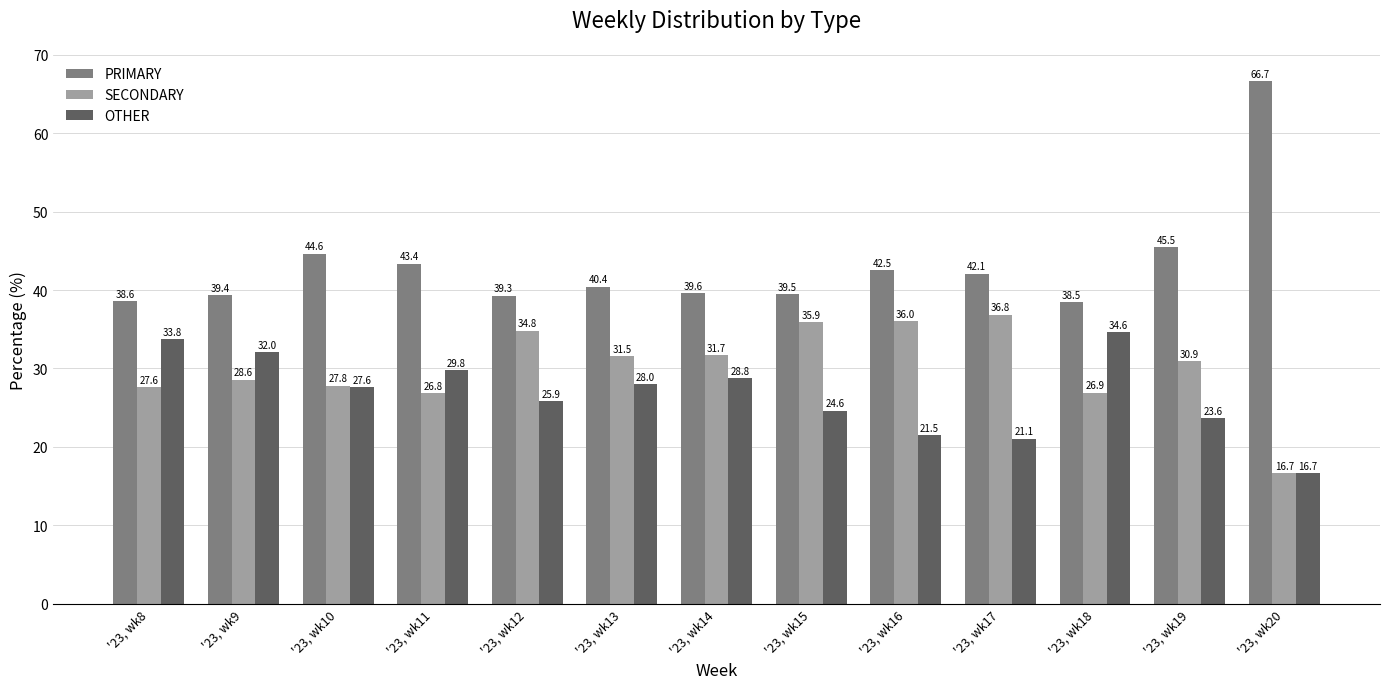

Read the OTHER value at '23, wk15.

24.6